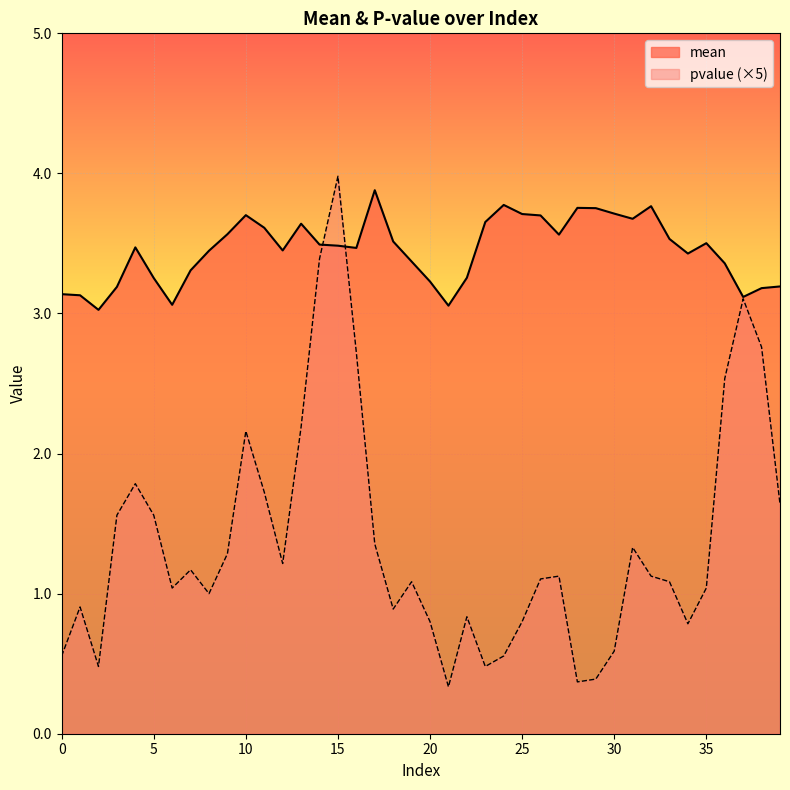

Reading left to right, what are all the values shown in this chart?

mean: 0=3.1	1=3.1	2=3.0	3=3.2	4=3.5	5=3.3	6=3.1	7=3.3	8=3.4	9=3.6	10=3.7	11=3.6	12=3.5	13=3.6	14=3.5	15=3.5	16=3.5	17=3.9	18=3.5	19=3.4	20=3.2	21=3.1	22=3.3	23=3.7	24=3.8	25=3.7	26=3.7	27=3.6	28=3.8	29=3.8	30=3.7	31=3.7	32=3.8	33=3.5	34=3.4	35=3.5	36=3.4	37=3.1	38=3.2	39=3.2
pvalue: 0=0.6	1=0.9	2=0.5	3=1.6	4=1.8	5=1.6	6=1.0	7=1.2	8=1.0	9=1.3	10=2.2	11=1.7	12=1.2	13=2.2	14=3.4	15=4.0	16=2.7	17=1.4	18=0.9	19=1.1	20=0.8	21=0.3	22=0.8	23=0.5	24=0.6	25=0.8	26=1.1	27=1.1	28=0.4	29=0.4	30=0.6	31=1.3	32=1.1	33=1.1	34=0.8	35=1.0	36=2.5	37=3.1	38=2.8	39=1.6